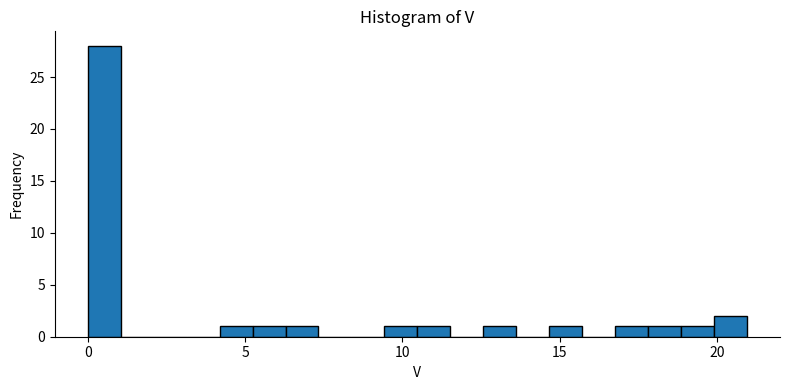

Around what value on the x-axis is the tallest bar? Give the approximate position of its centre, as read against the axis.

0.5